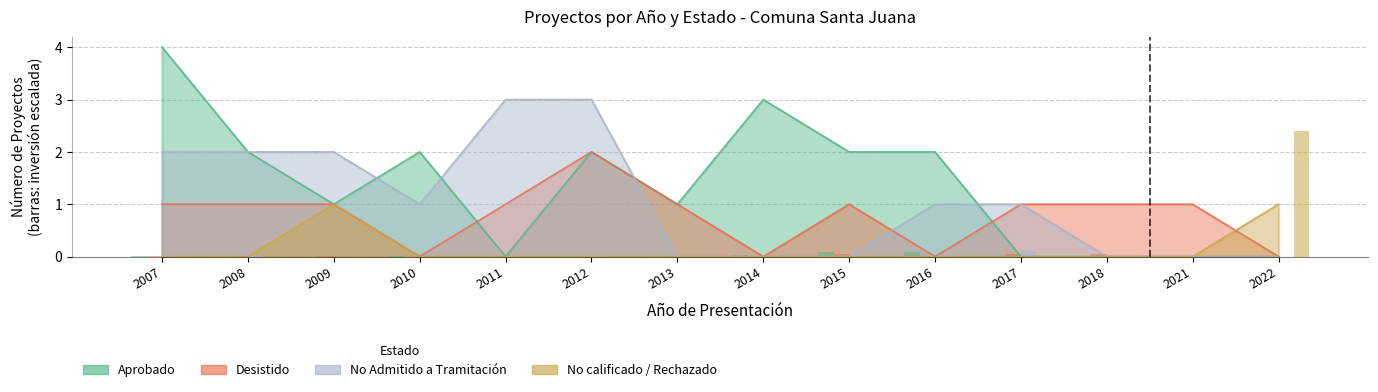

Count the No Admitido a Tramitación values in the range 0 to 2.

12